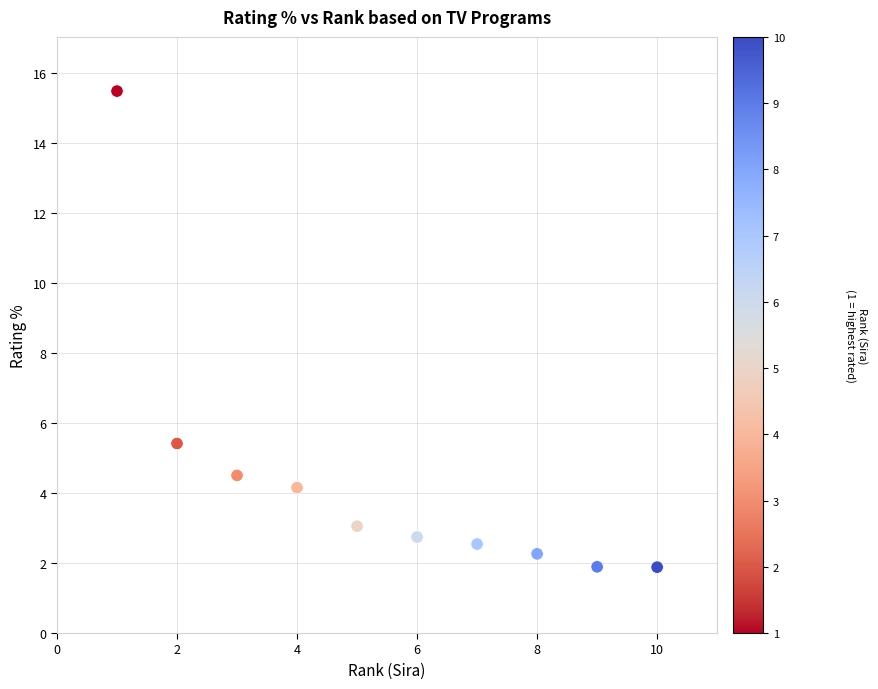

What is the range of Y values (max minus min)?

13.6